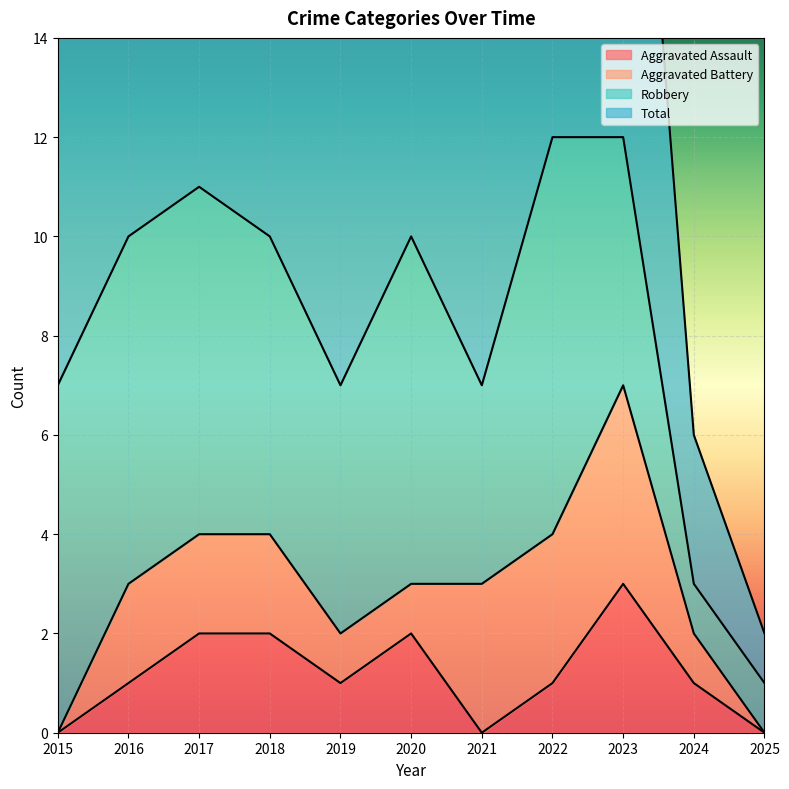

What is the maximum value for Total?

12